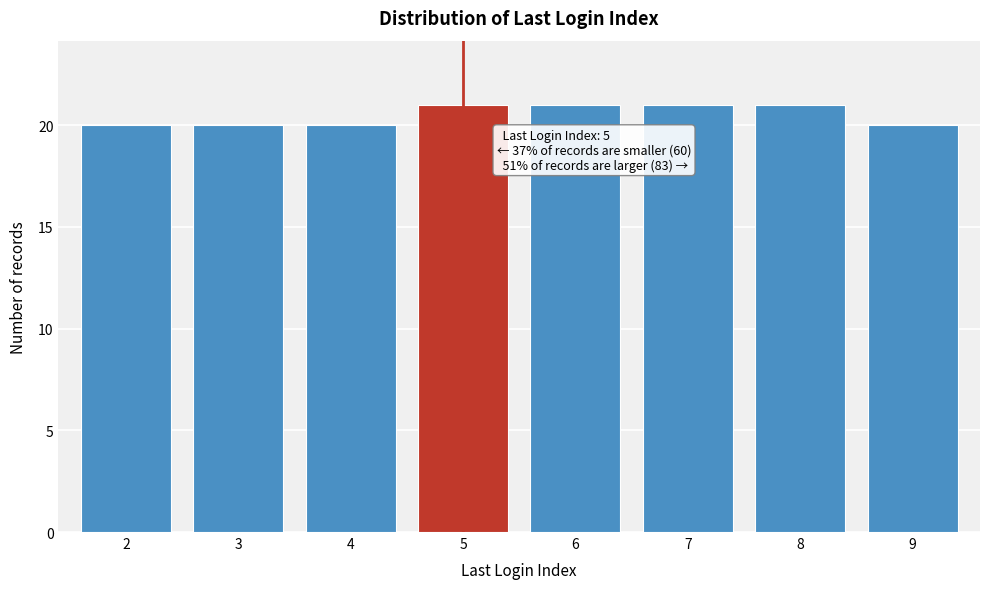

Reading right to left, transcribe all the data shown in this chart.

20	21	21	21	21	20	20	20